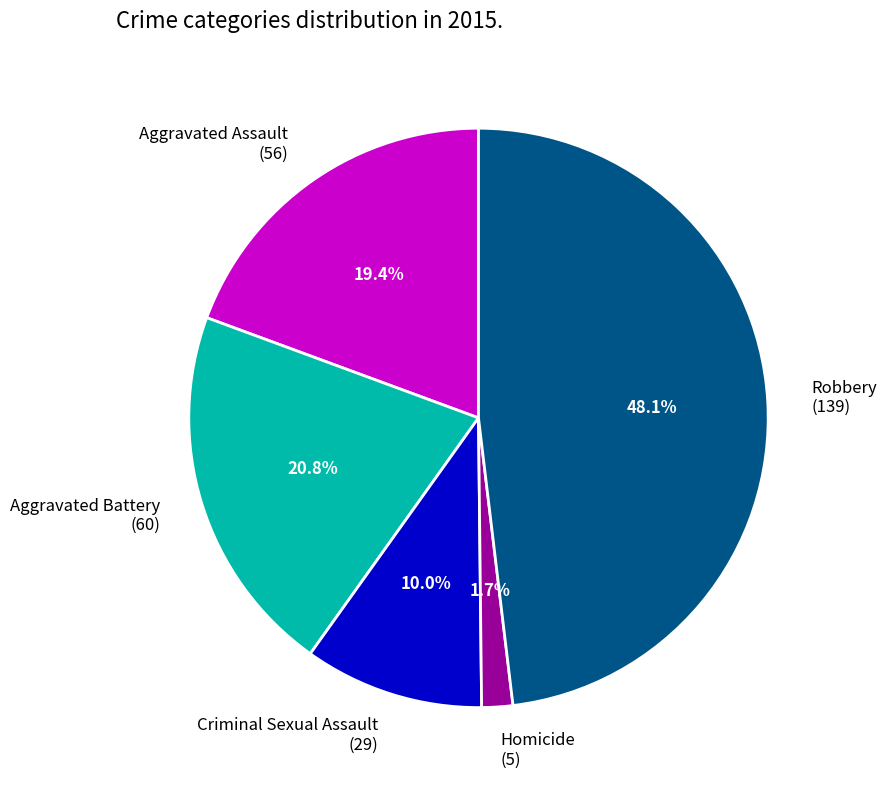

To the nearest percent, what portion does Aggravated Battery represent?

21%